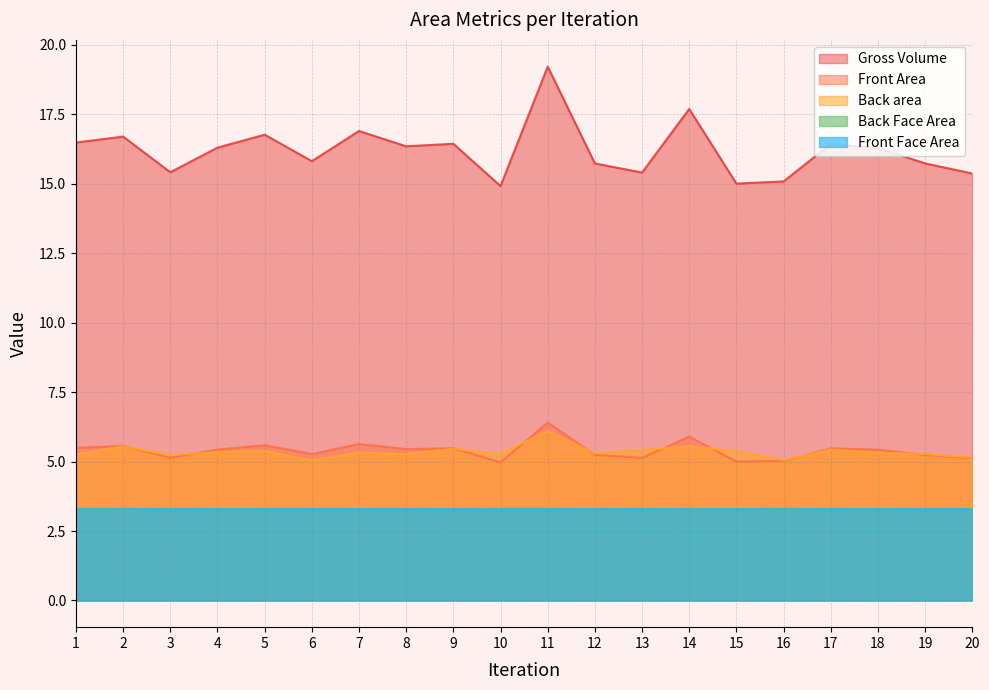

Where is the first local maximum for Gross Volume?

2